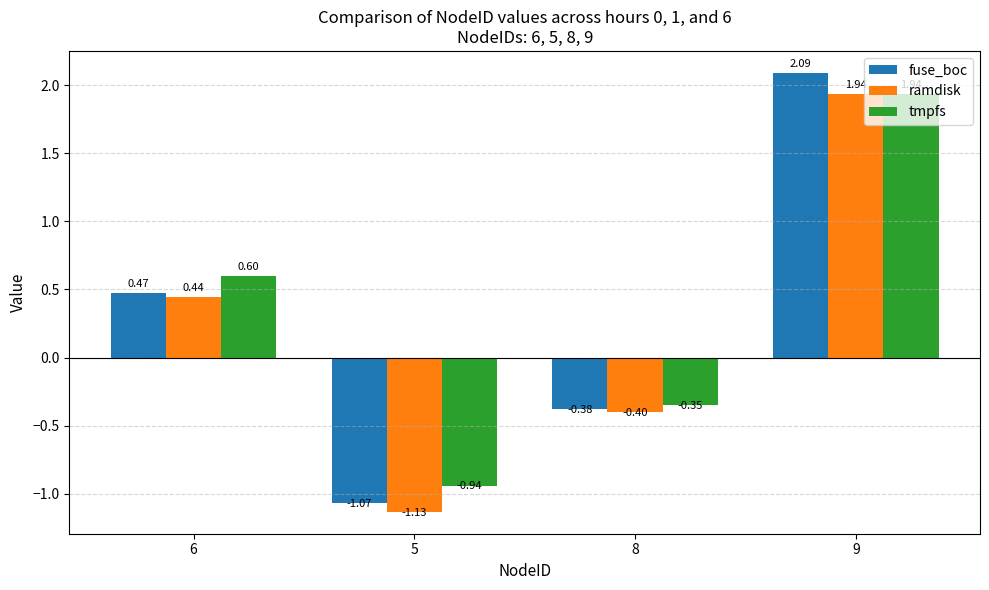

Rank the series by their average value, from lowest to highest.

ramdisk, fuse_boc, tmpfs